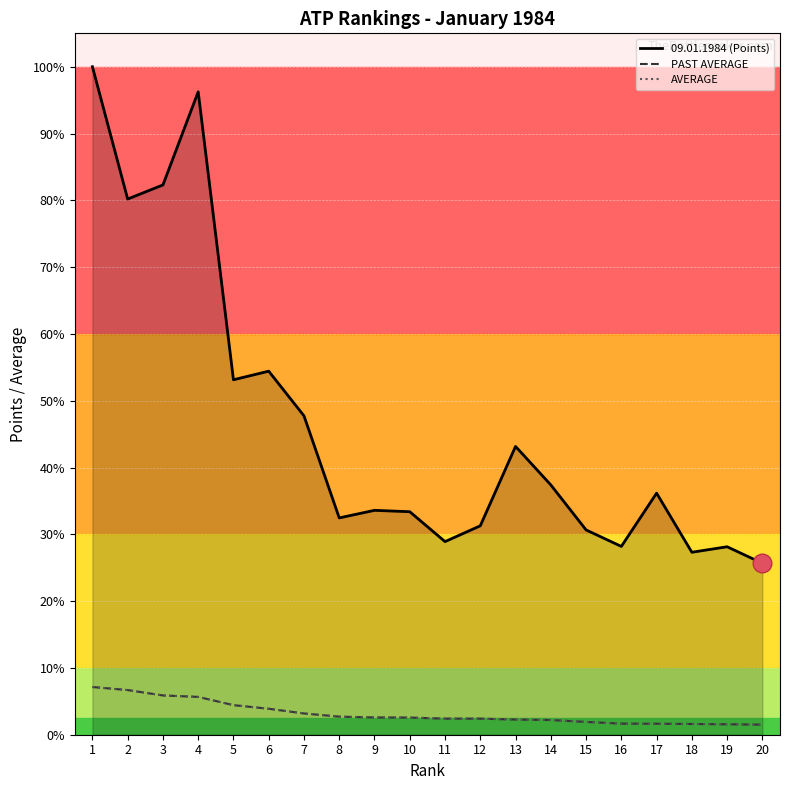

What are all the series names shown in the legend?

09.01.1984 (Points), PAST AVERAGE, AVERAGE